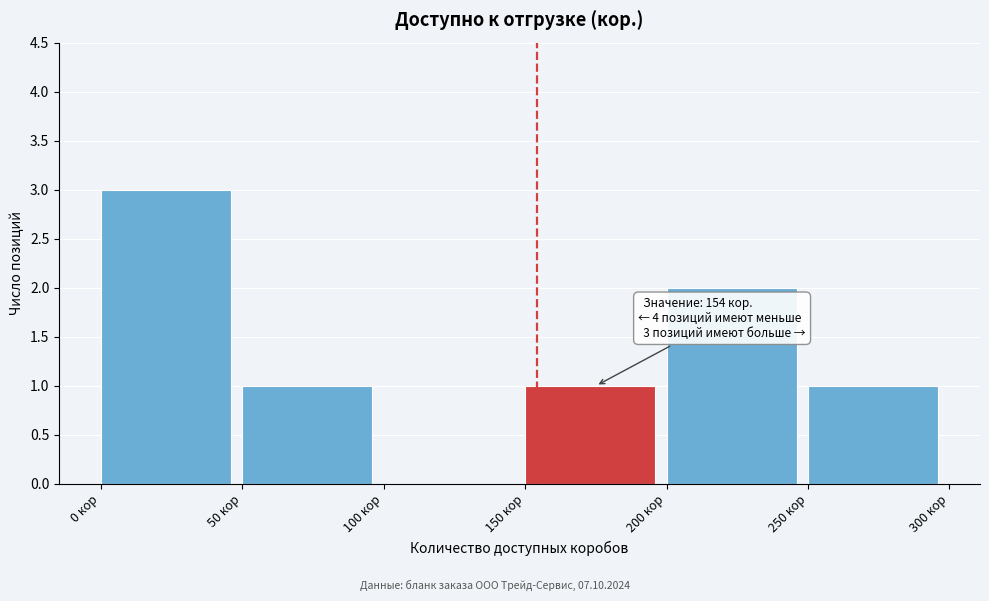

Over which range of the x-axis is the bar tallest?

0 to 50